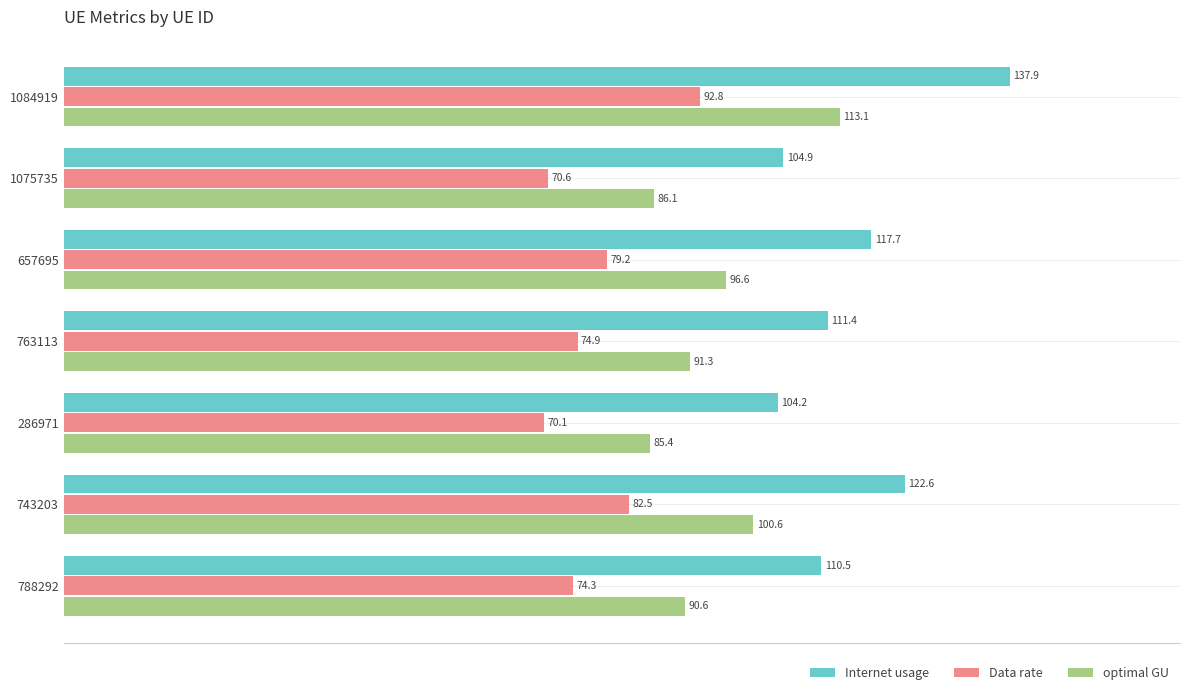

What is the difference between the maximum and minimum values in the optimal GU series?

27.7